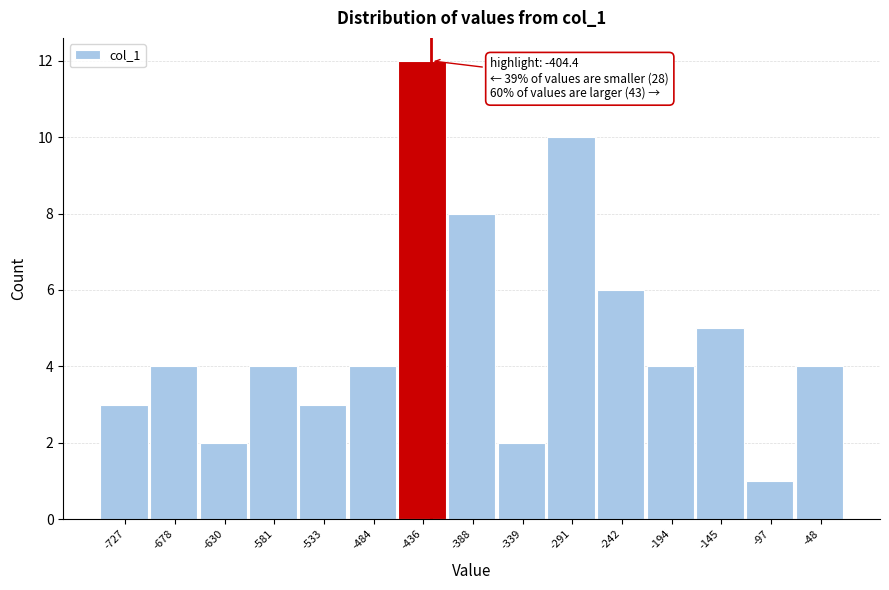

Reading right to left, list all the values displayed in this chart.

4	1	5	4	6	10	2	8	12	4	3	4	2	4	3